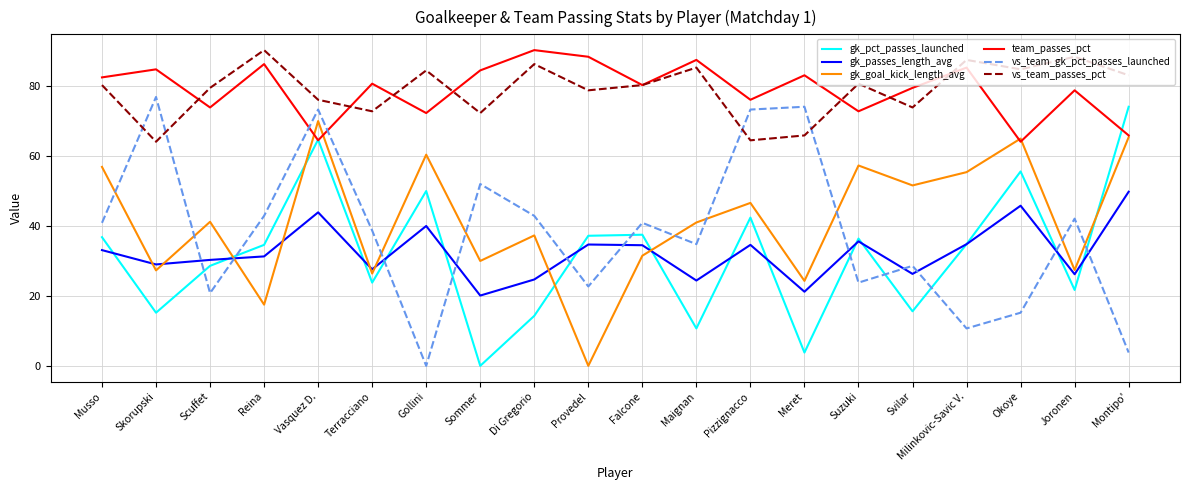

Does the chart have visible grid lines?

Yes